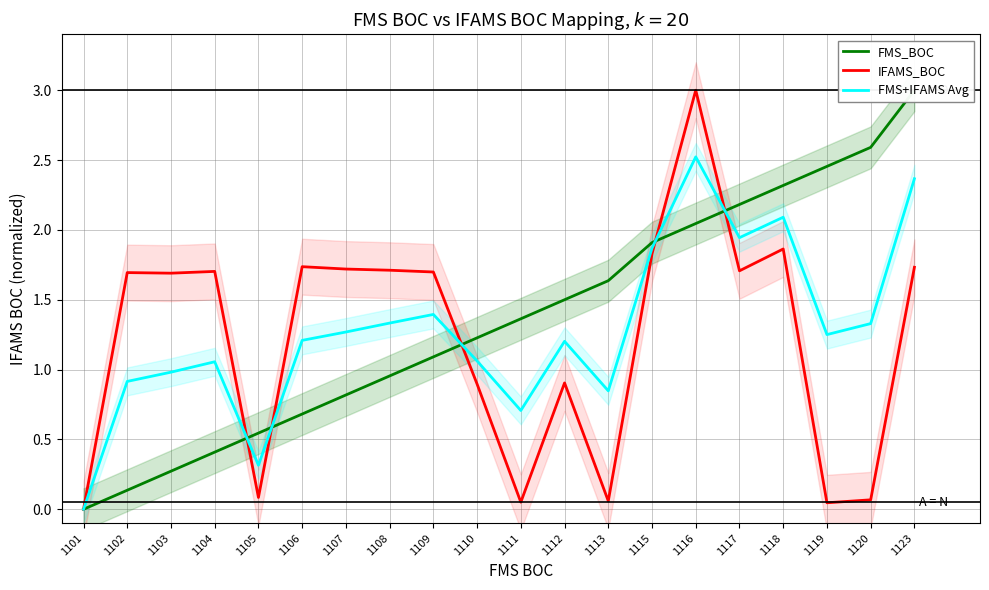

Which label corresponds to the largest value in the chart?

1123